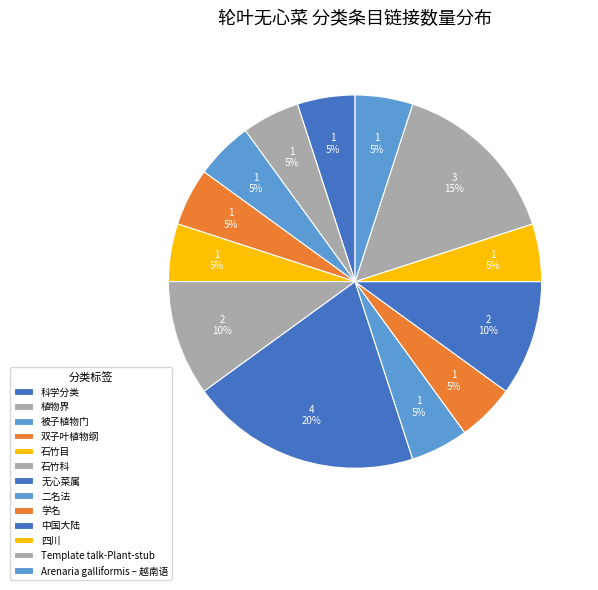

Do Arenaria galliformis – 越南语 and 石竹科 together represent more than half of the pie?

No